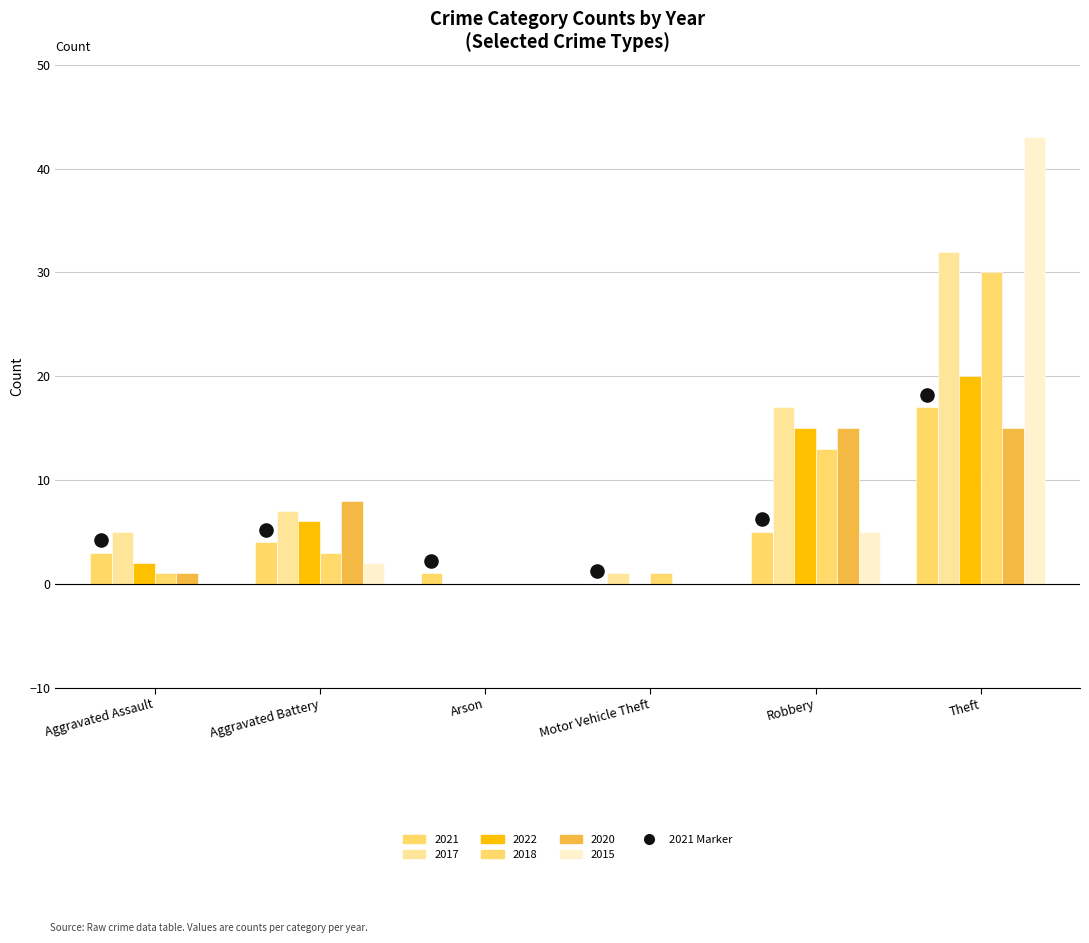

At how many categories does at least one series exceed 26?

1